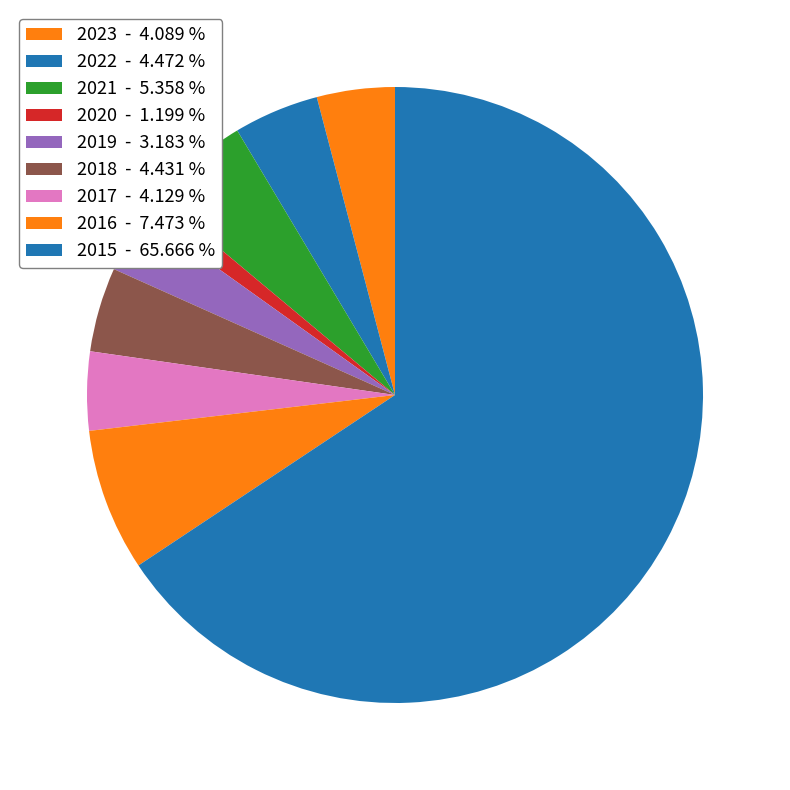

Count the number of slices in the pie.

9